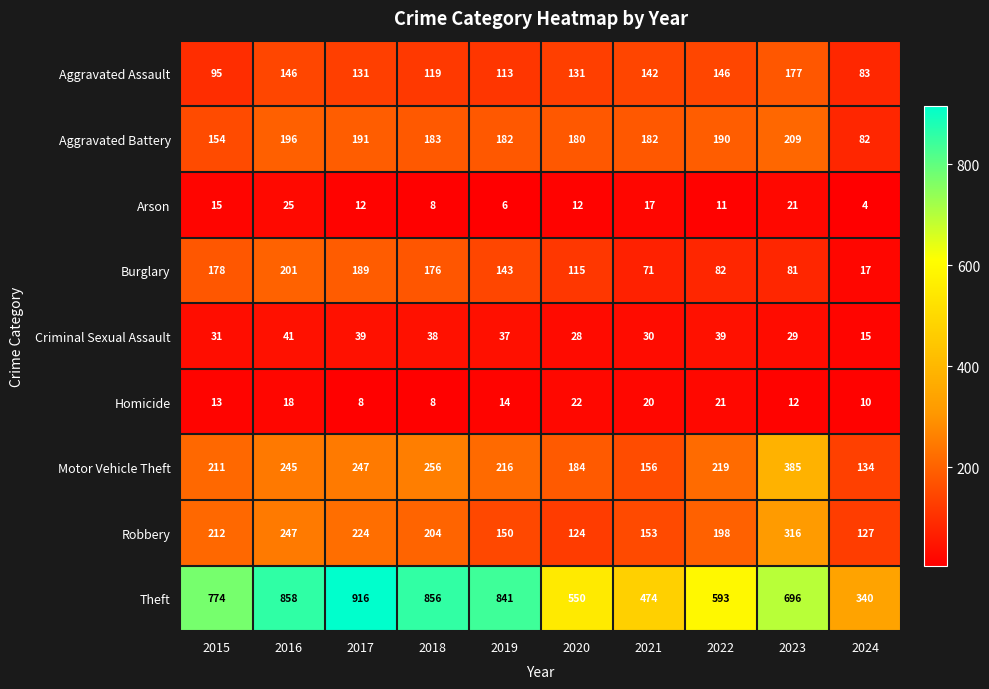

The value of Aggravated Battery at 2019 is 82. True or false?

False